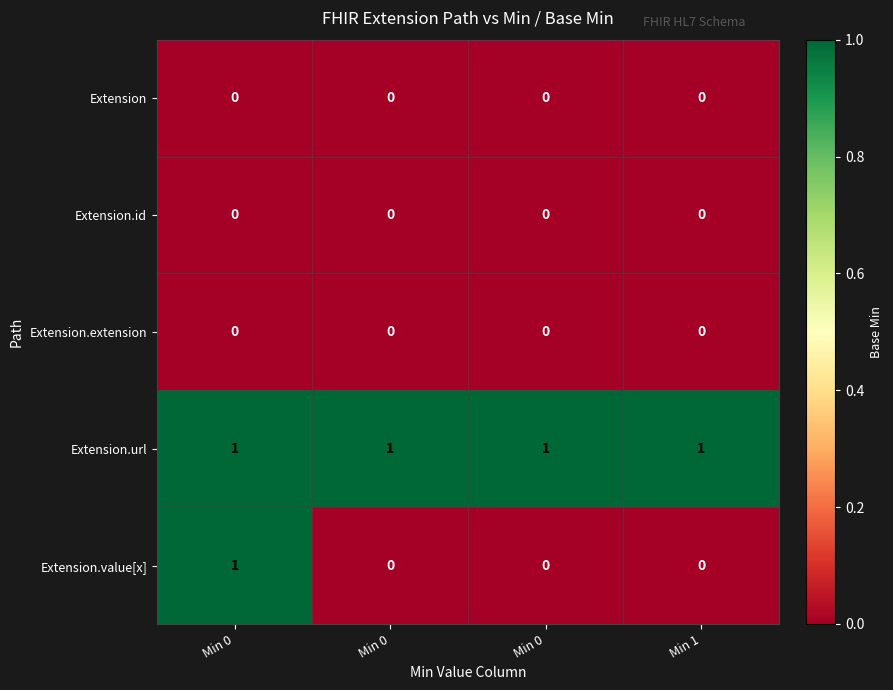

Which series has the largest range (max minus min)?

Extension.value[x]